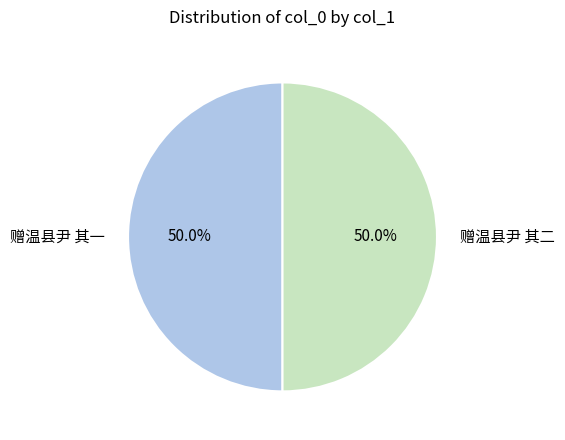

What is the ratio of the value at 赠温县尹 其二 to the value at 赠温县尹 其一?

1.0